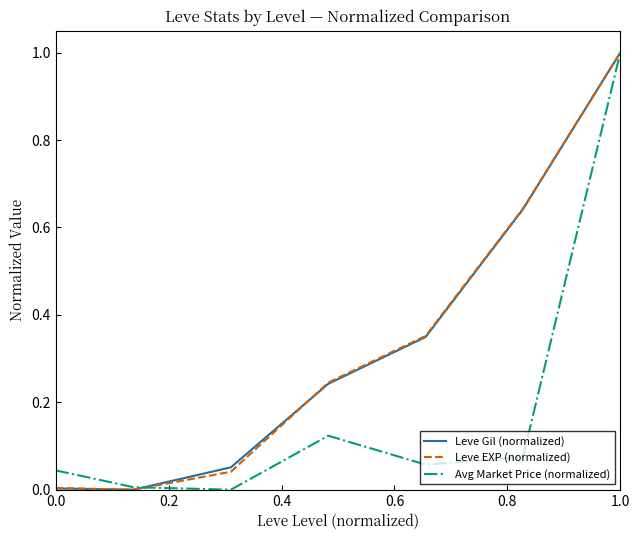

What are all the series names shown in the legend?

Leve Gil (normalized), Leve EXP (normalized), Avg Market Price (normalized)